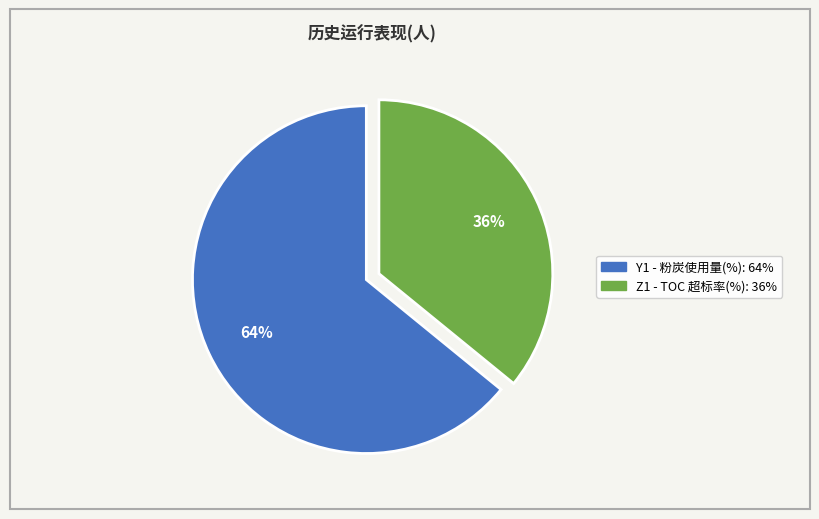

Is there a majority slice in this chart?

Yes